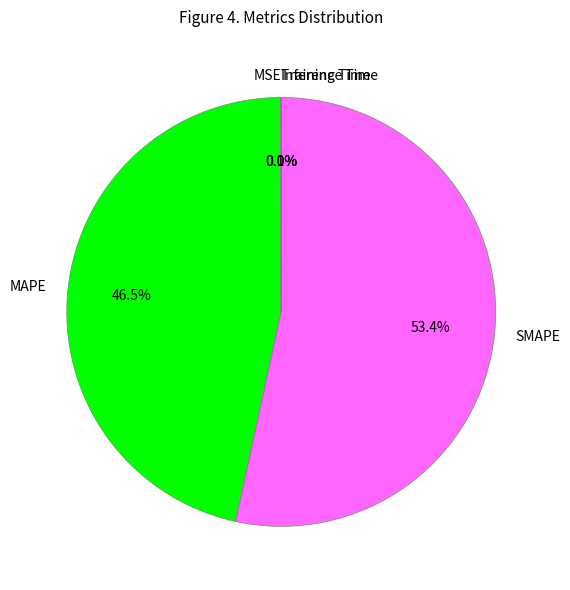

Which slice is the largest?

SMAPE